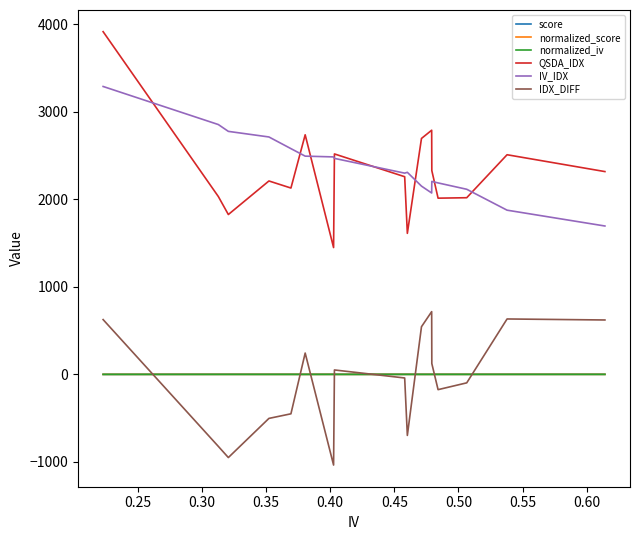

How many values in the QSDA_IDX series exceed 2259?

9